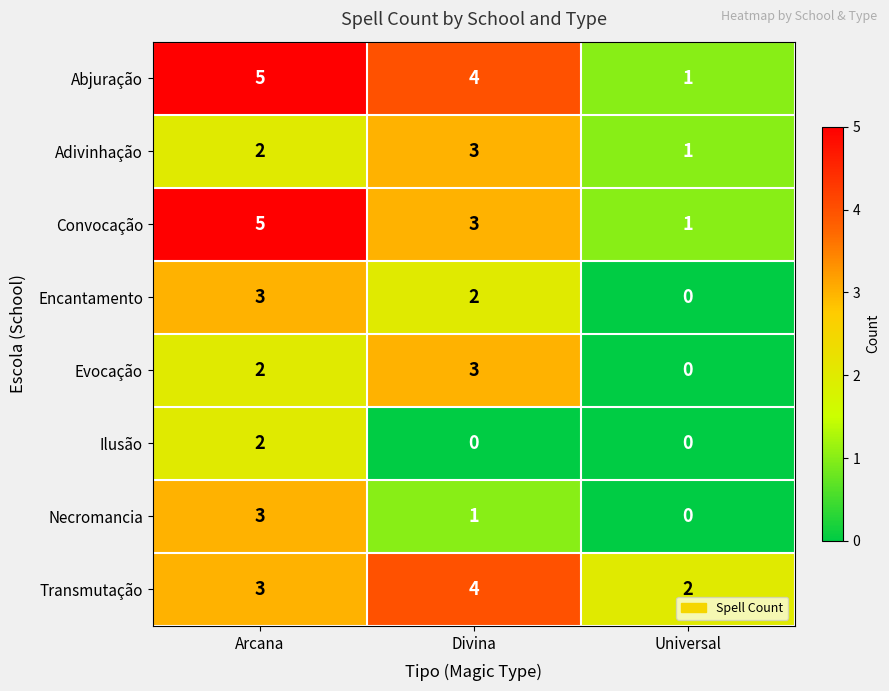

What is the sum of the Transmutação values at Arcana and Divina?

7